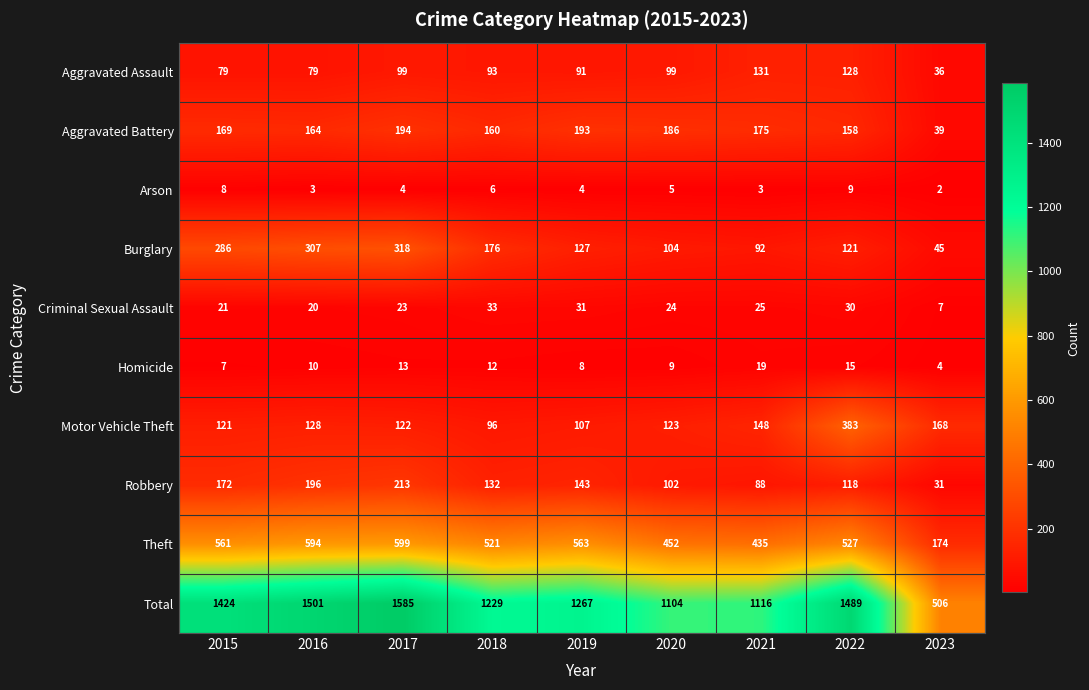

At which category does the chart reach its peak across all series?

2017